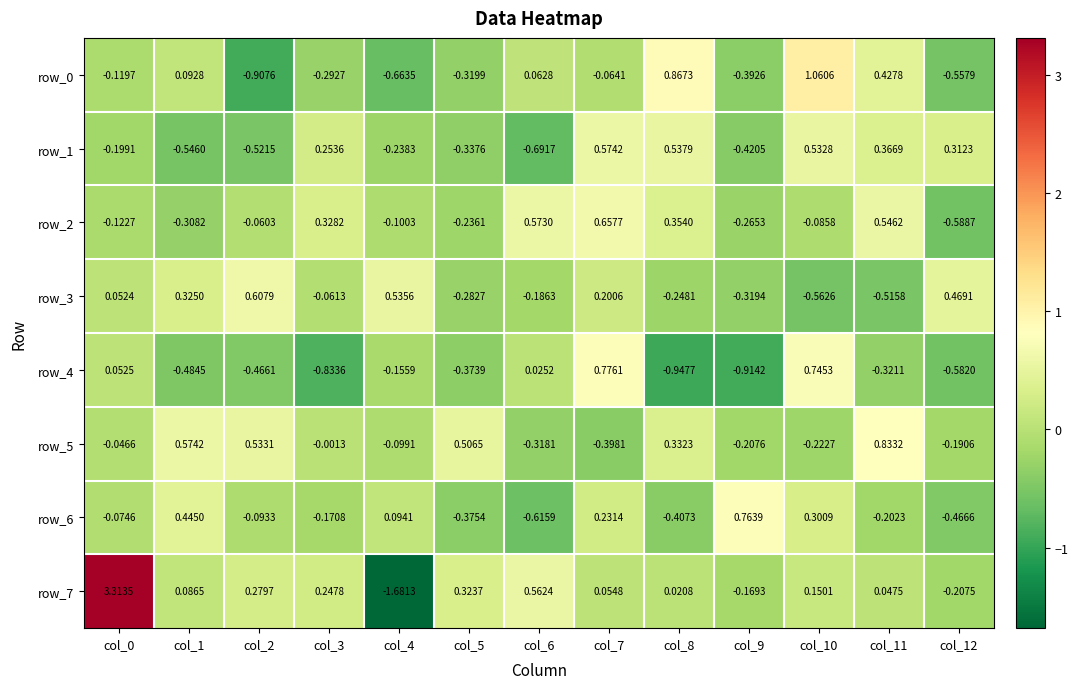

What is the maximum value shown in the chart?

3.3